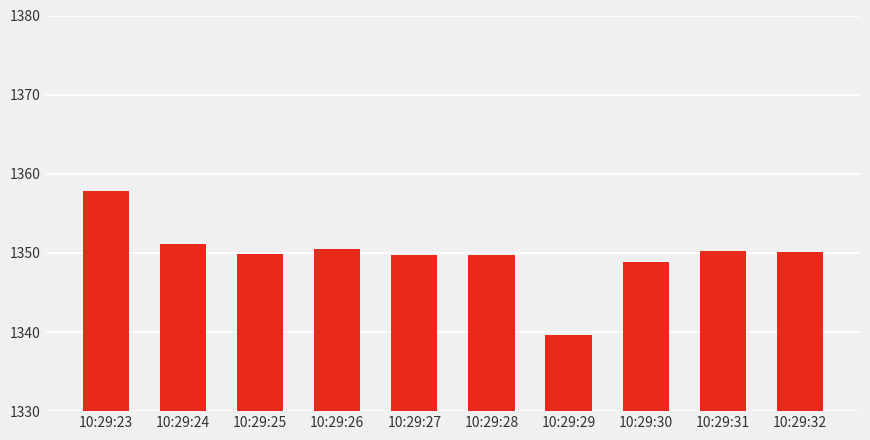

What is the ratio of the value at 10:29:23 to the value at 10:29:26?

1.0